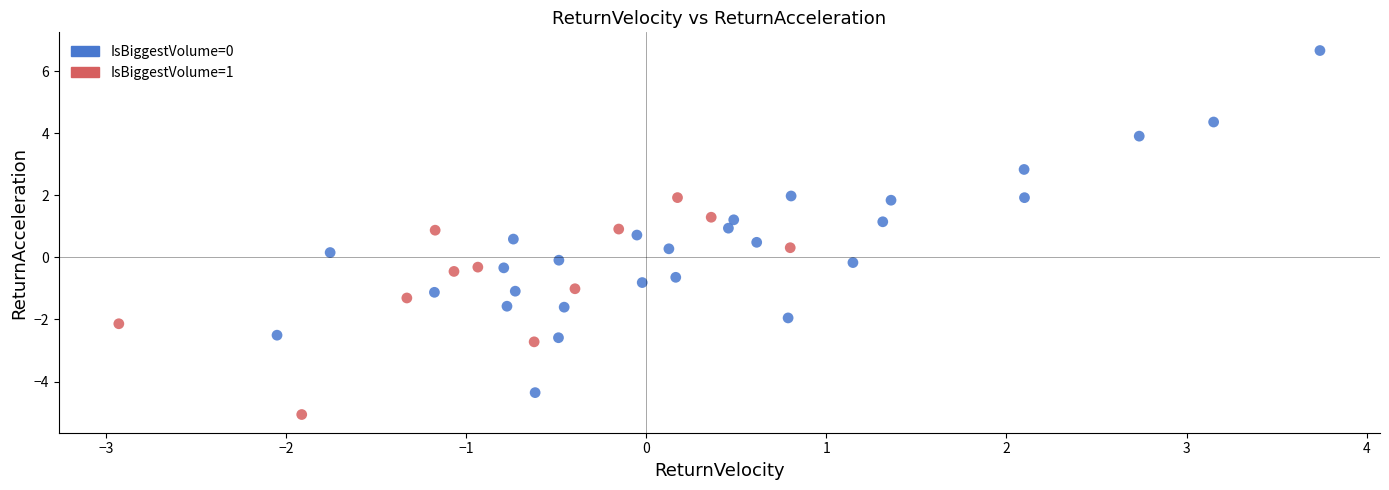

Which series contains the lowest Y value?

IsBiggestVolume=1